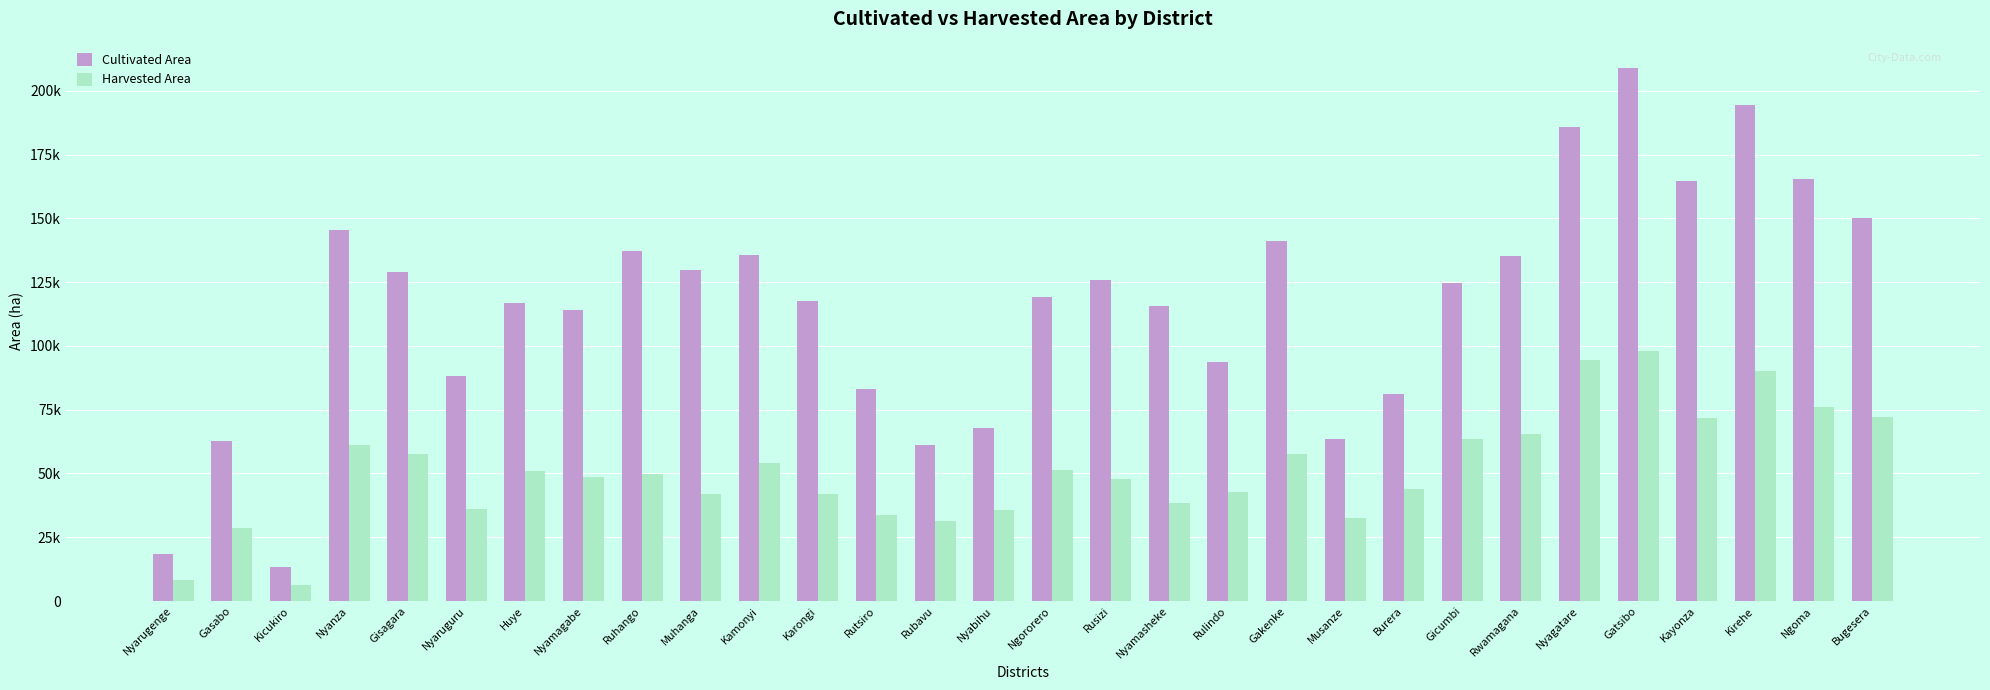

Reading right to left, transcribe all the data shown in this chart.

Cultivated Area: 150188.5	165524.1	194471.9	164559.5	208801.6	185899.5	135369.4	124680.8	81192.9	63625.9	141220.6	93840.1	115670.0	125746.1	119219.6	68004.8	61065.6	82944.2	117620.7	135578.5	129899.7	137314.9	113902.8	116834.0	88133.4	128955.3	145491.4	13454.0	62886.3	18322.4
Harvested Area: 72067.1	76025.9	90274.0	71602.9	97827.8	94431.9	65310.6	63605.1	43831.7	32694.1	57678.7	42580.0	38571.2	47980.5	51332.4	35722.2	31405.0	33895.8	41955.1	54058.4	41976.2	49812.6	48439.6	50927.7	35928.4	57587.5	61143.2	6303.1	28458.2	8241.0